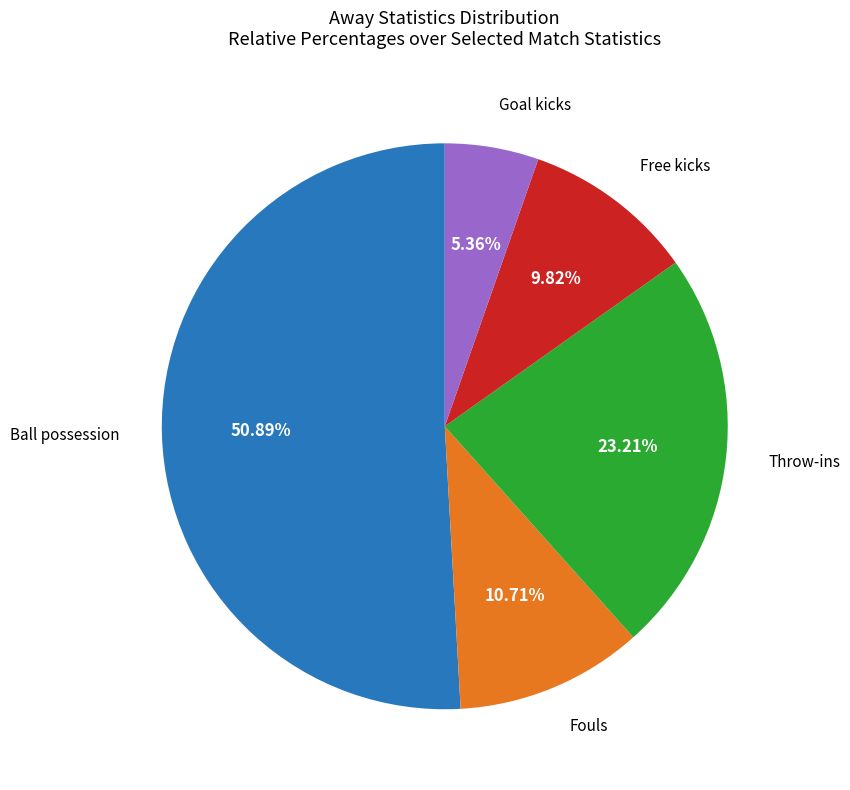

Which category has the biggest portion of the pie?

Ball possession